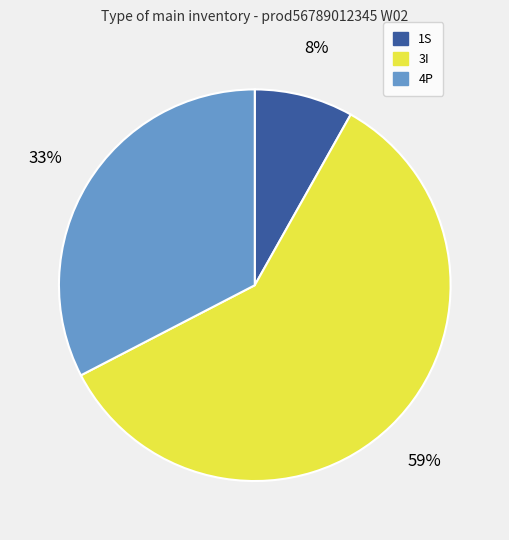

Is there a majority slice in this chart?

Yes